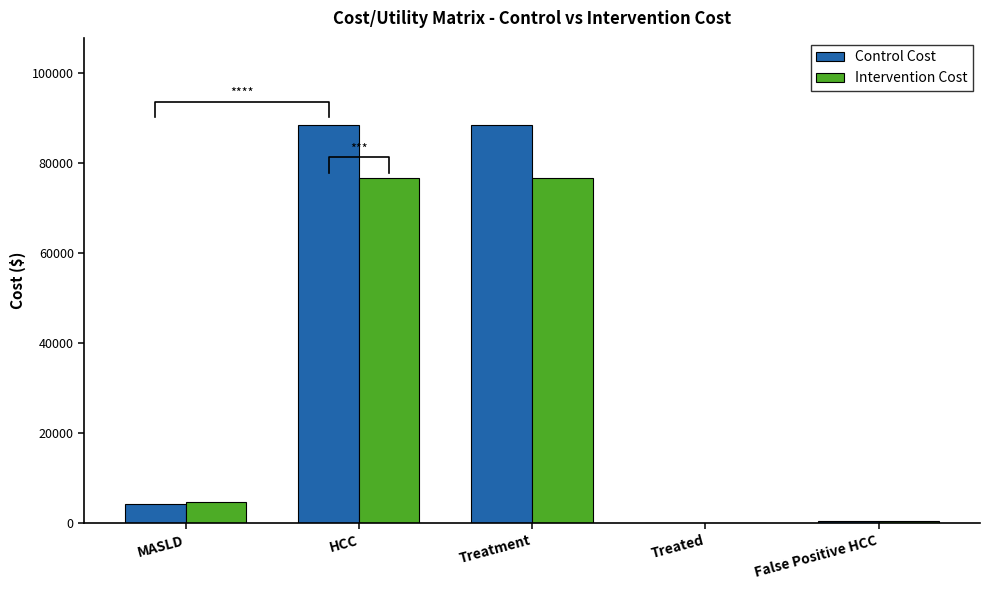

At Treatment, list the series in order from largest to smallest.

Control Cost, Intervention Cost